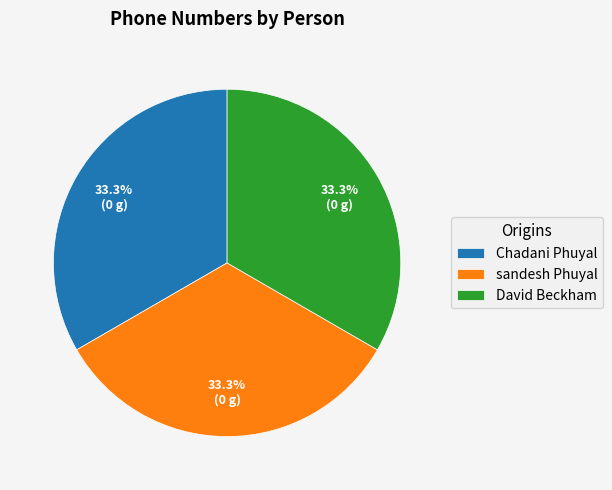

Is David Beckham the majority of the pie?

No